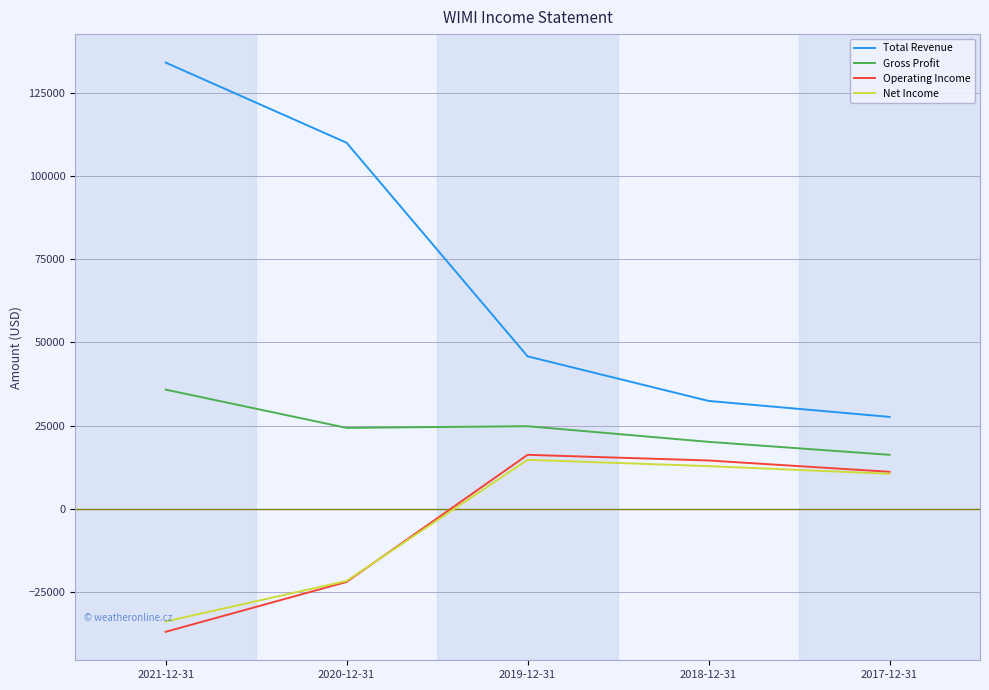

Is the value of Operating Income at 2018-12-31 greater than the value of Total Revenue at 2019-12-31?

No